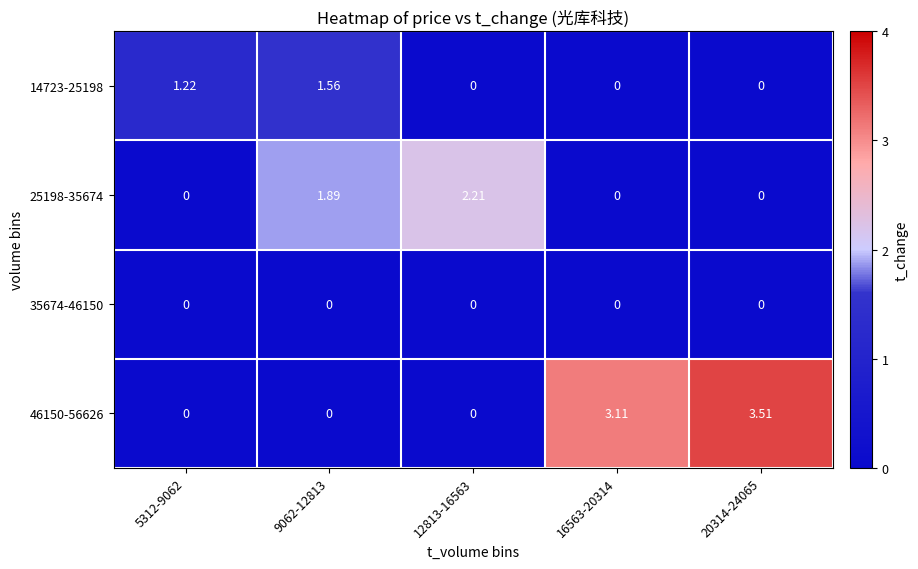

How many categories are shown in the chart?

5